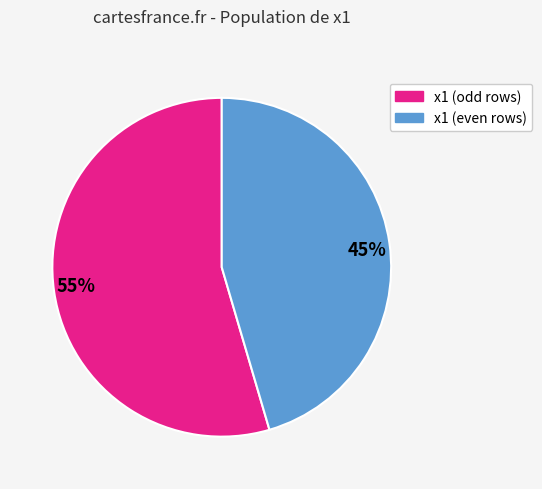

Combined, do 55% and 45% account for over 50%?

Yes